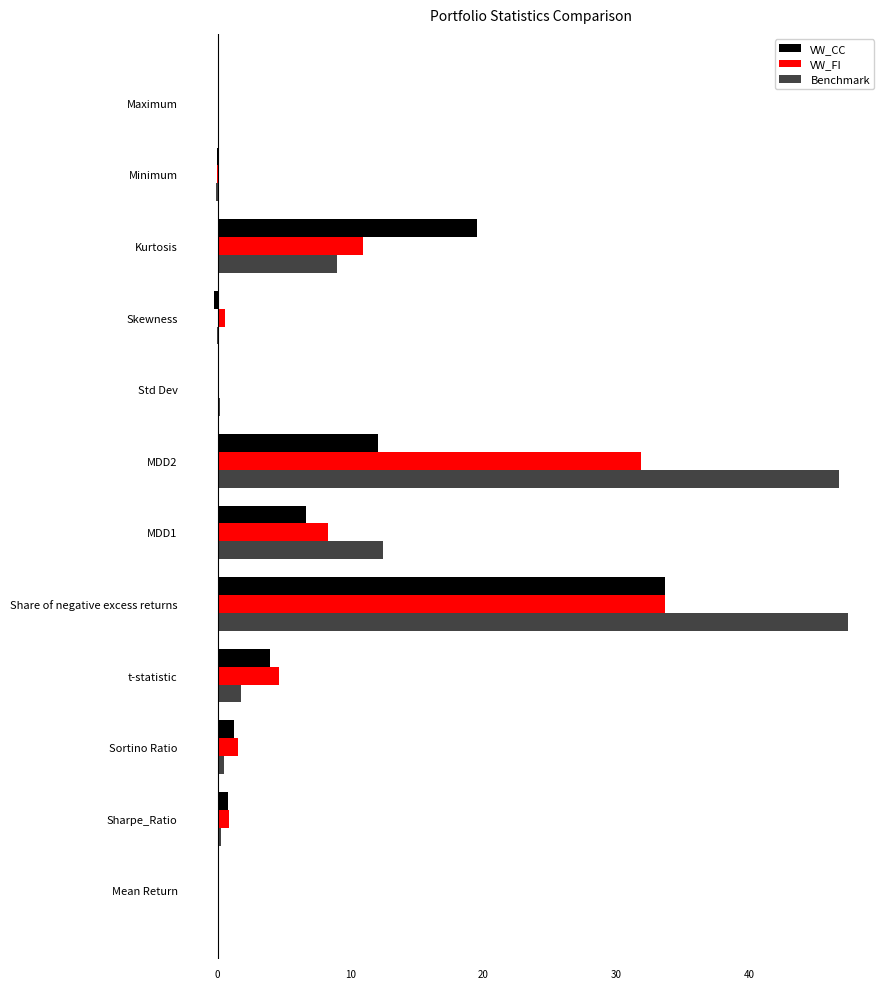

How many categories are shown in the chart?

12